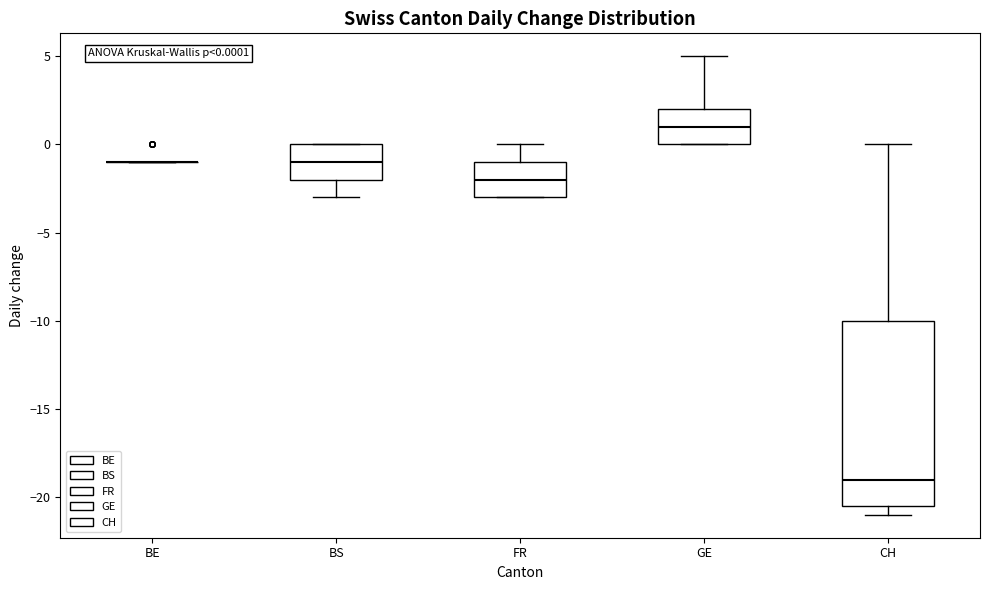

Which box is the tallest, from its lower edge to its upper edge?

CH